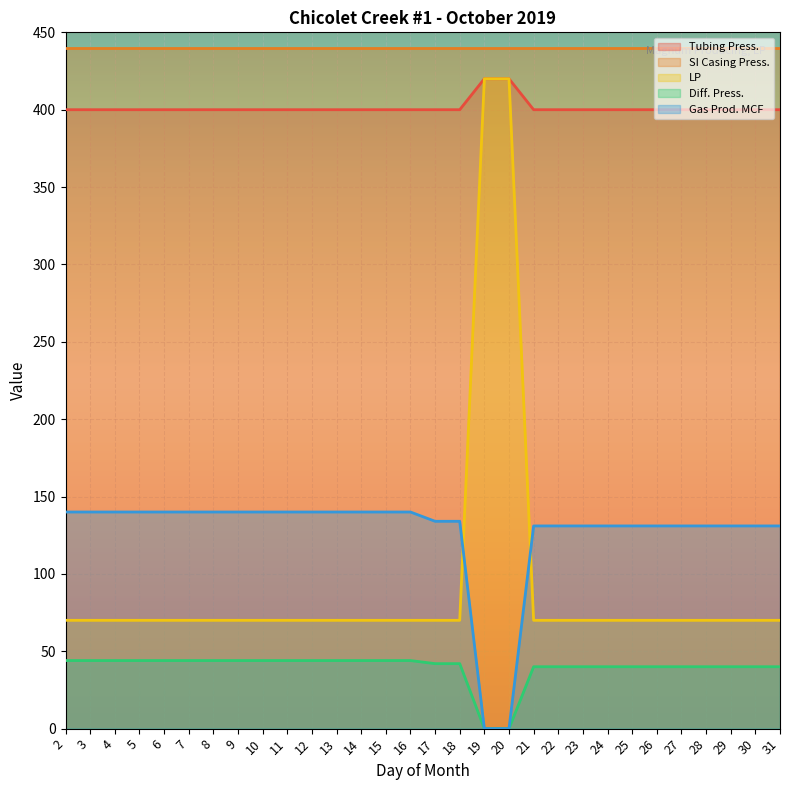

What is the difference between the LP values at 24 and 19?

350